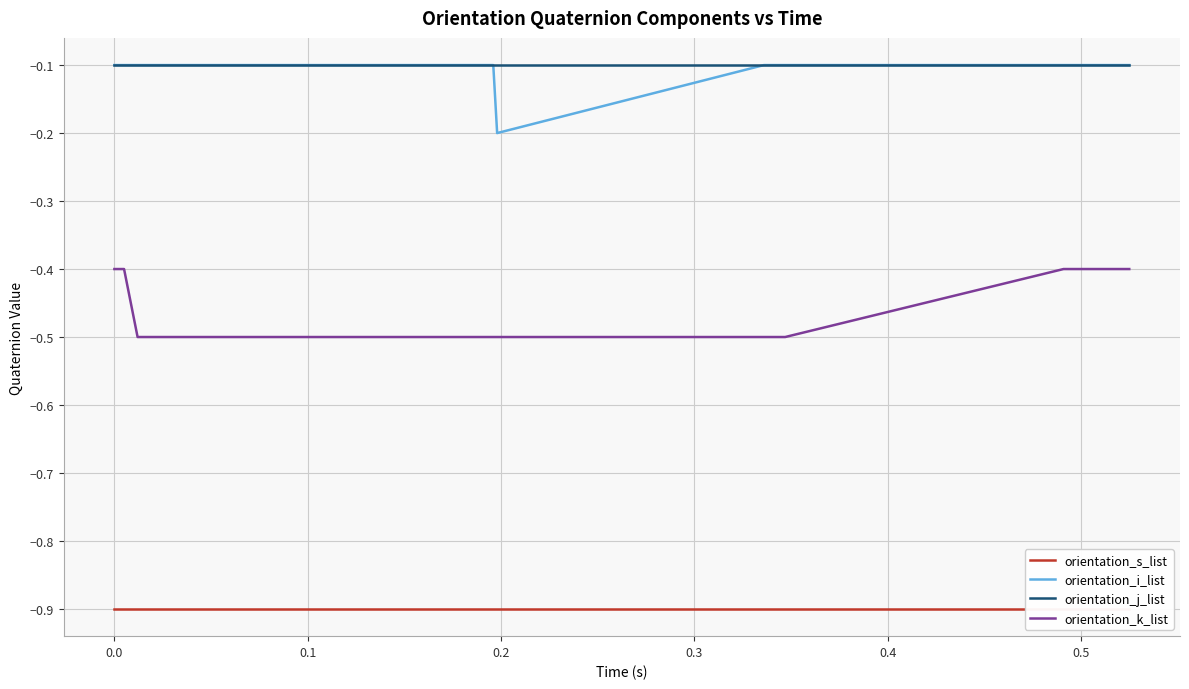

What is the value of the orientation_i_list point at the 6th from the left?

-0.1